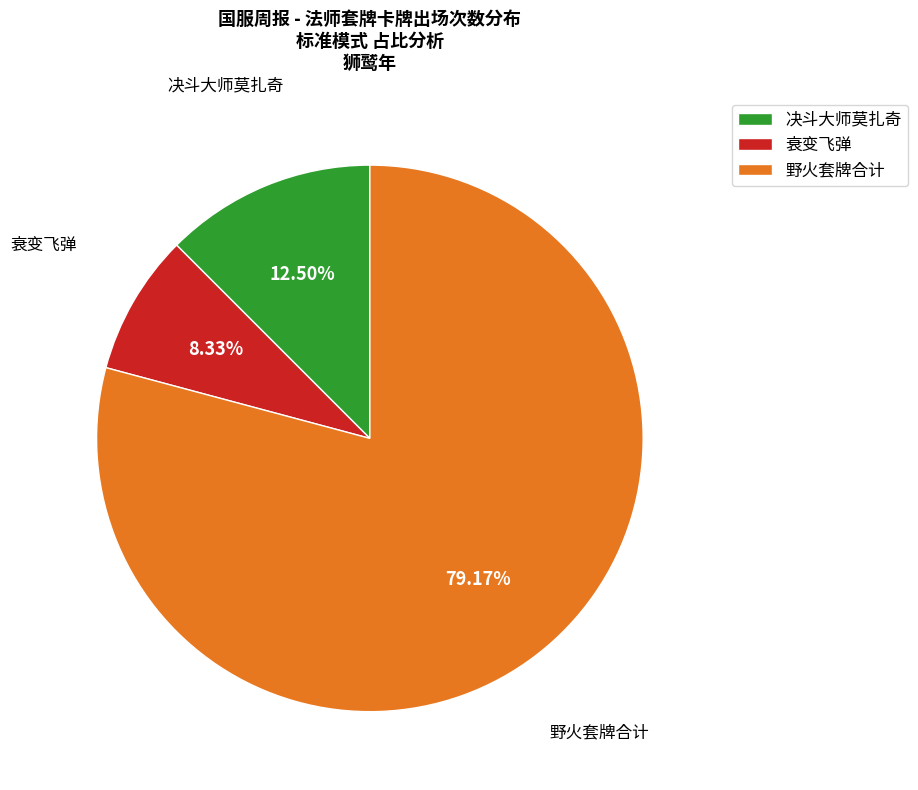

Is there any slice that represents more than half of the pie?

Yes